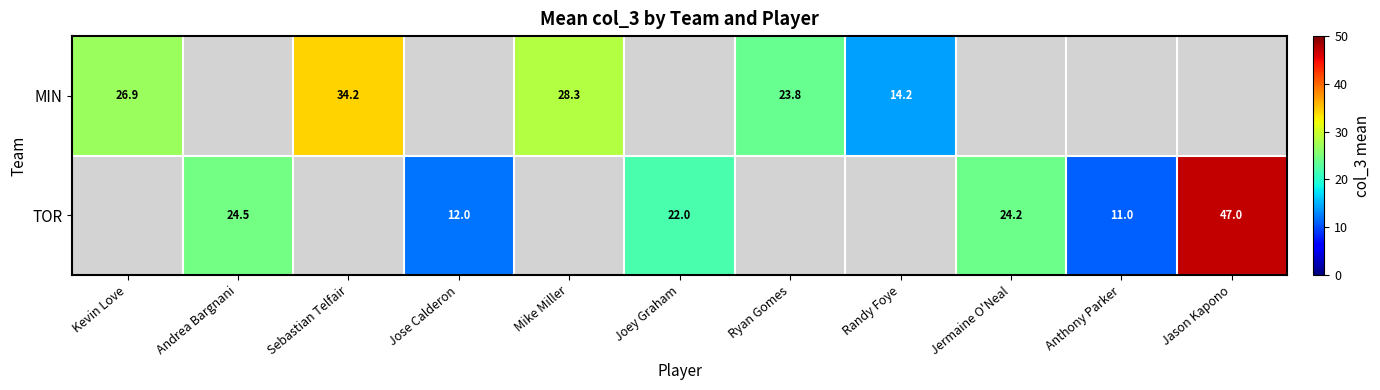

Rank the series at Sebastian Telfair from highest to lowest value.

MIN, TOR